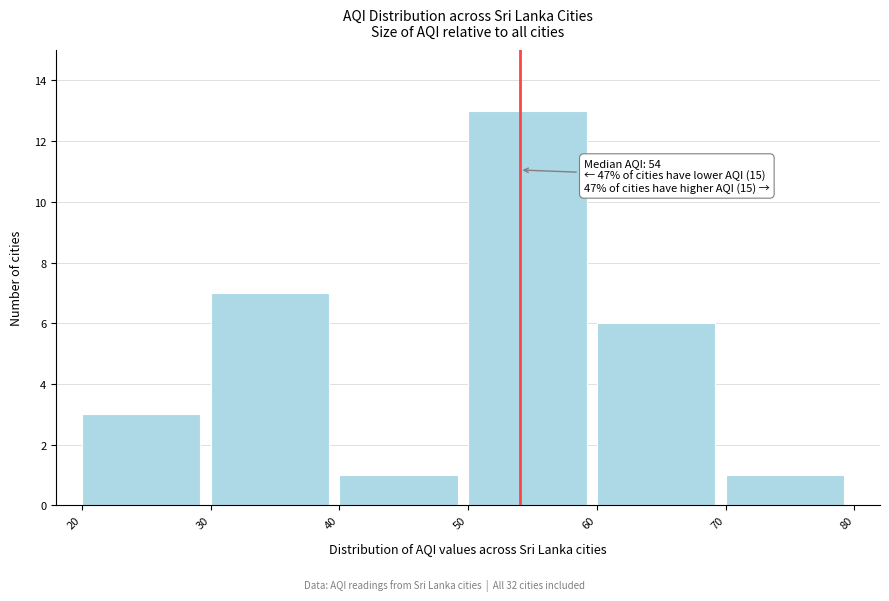

Which range on the x-axis has the tallest bar?

50 to 60